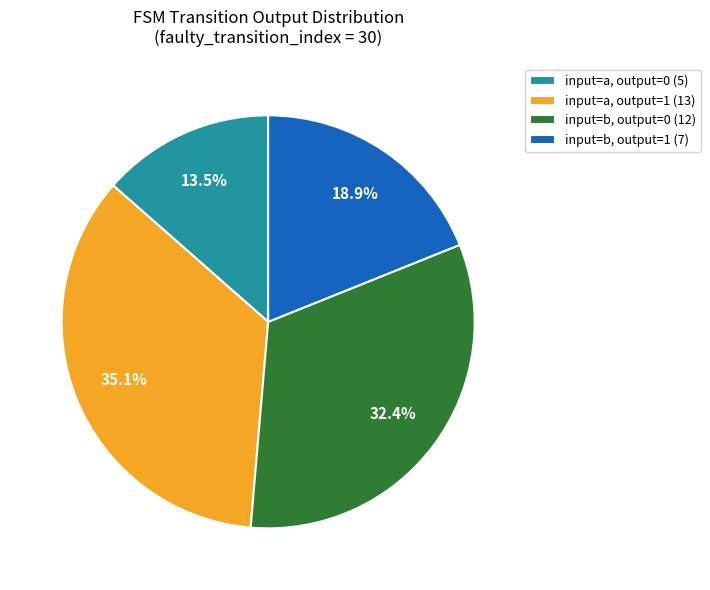

To the nearest percent, what is the average slice percentage?

25%